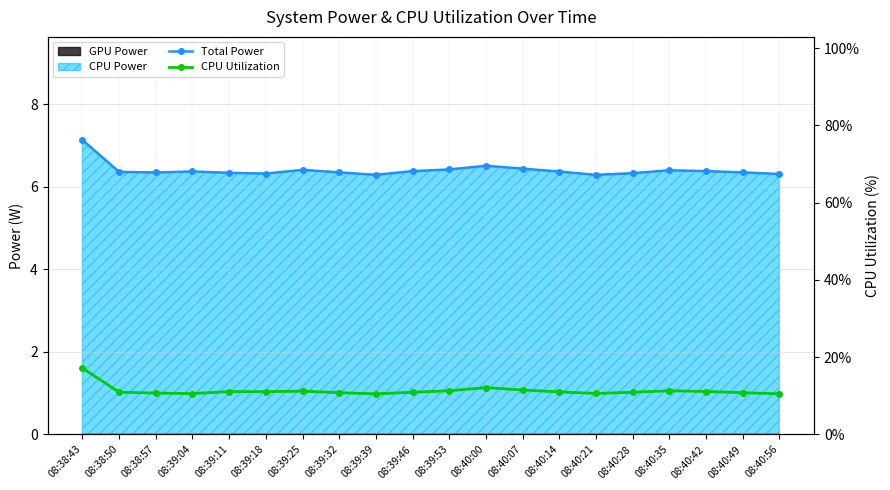

The CPU Utilization series shows 2.7 at 08:39:39. True or false?

False